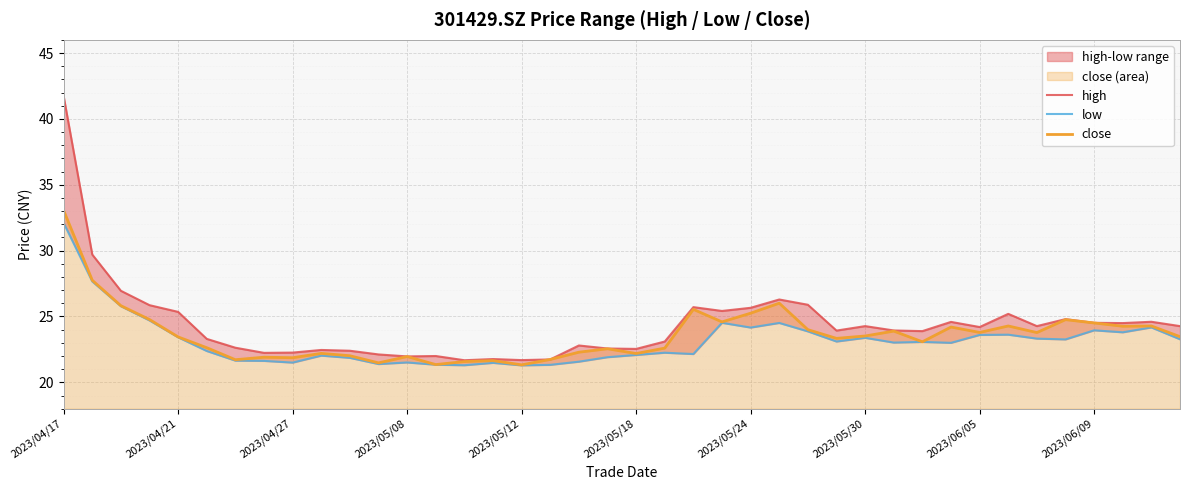

At which category is the sum across all series the highest?

2023/04/17